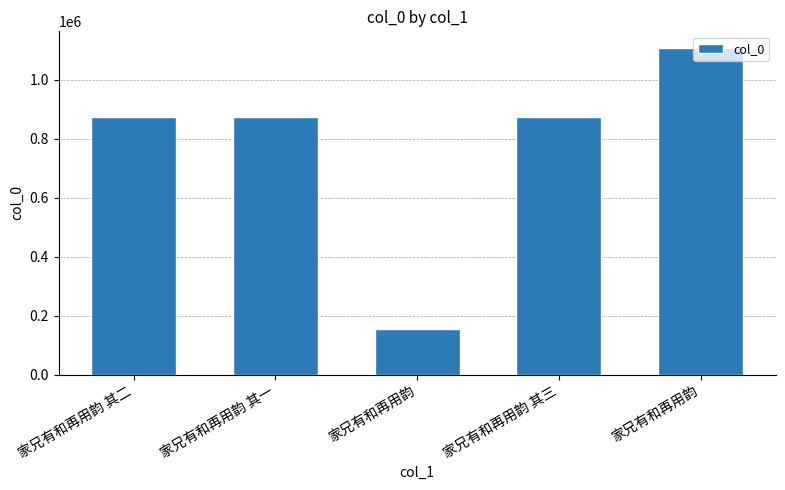

Reading left to right, transcribe all the data shown in this chart.

家兄有和再用韵 其二=872212	家兄有和再用韵 其一=872214	家兄有和再用韵=153852	家兄有和再用韵 其三=872213	家兄有和再用韵=1107973